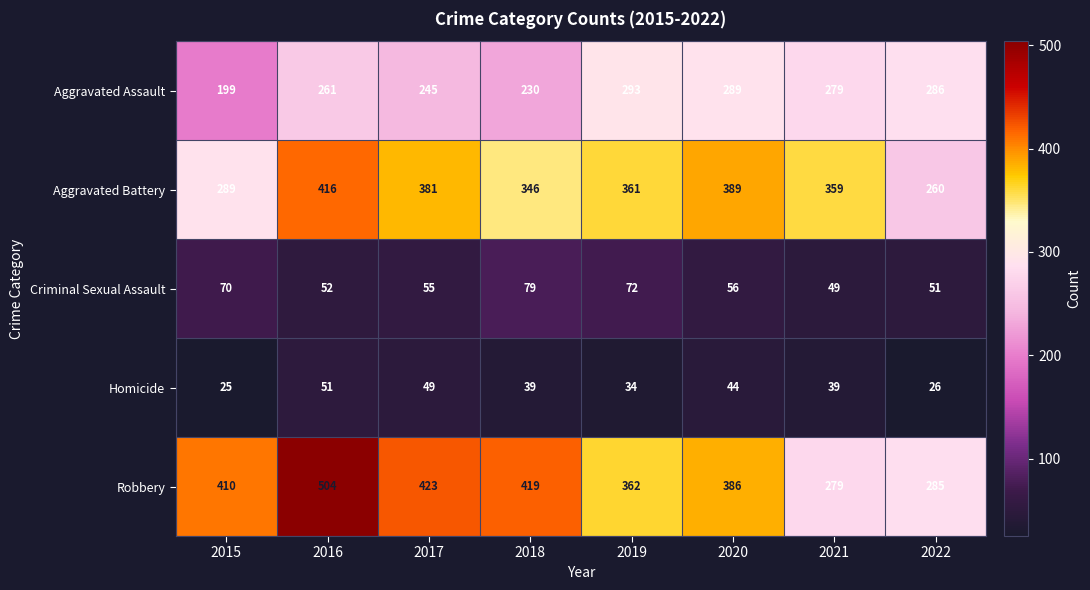

What is the spread (max minus min) of values at 2022?

260